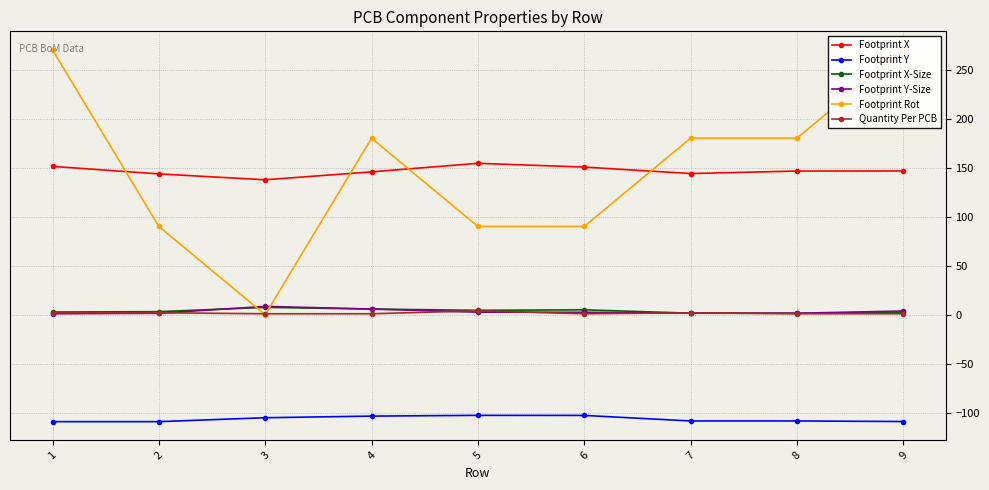

Reading left to right, transcribe all the data shown in this chart.

Footprint X: 1=151.3	2=143.6	3=137.6	4=145.7	5=154.4	6=150.6	7=144.0	8=146.5	9=146.6
Footprint Y: 1=-109.0	2=-109.0	3=-105.0	4=-103.4	5=-102.6	6=-102.7	7=-108.3	8=-108.3	9=-108.9
Footprint X-Size: 1=2.8	2=3.1	3=7.5	4=5.8	5=4.5	6=5.0	7=1.6	8=1.5	9=2.5
Footprint Y-Size: 1=1.0	2=1.5	3=8.5	4=5.8	5=2.6	6=2.5	7=1.6	8=1.5	9=3.8
Footprint Rot: 1=270.0	2=90.0	3=0.0	4=180.0	5=90.0	6=90.0	7=180.0	8=180.0	9=270.0
Quantity Per PCB: 1=2.0	2=2.0	3=1.0	4=1.0	5=4.0	6=1.0	7=2.0	8=1.0	9=1.0